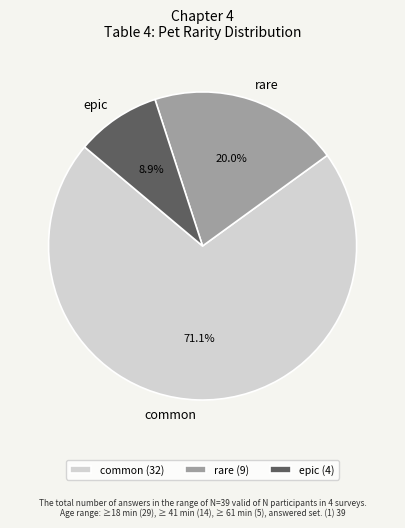

What portion of the pie excludes common?

28.9%